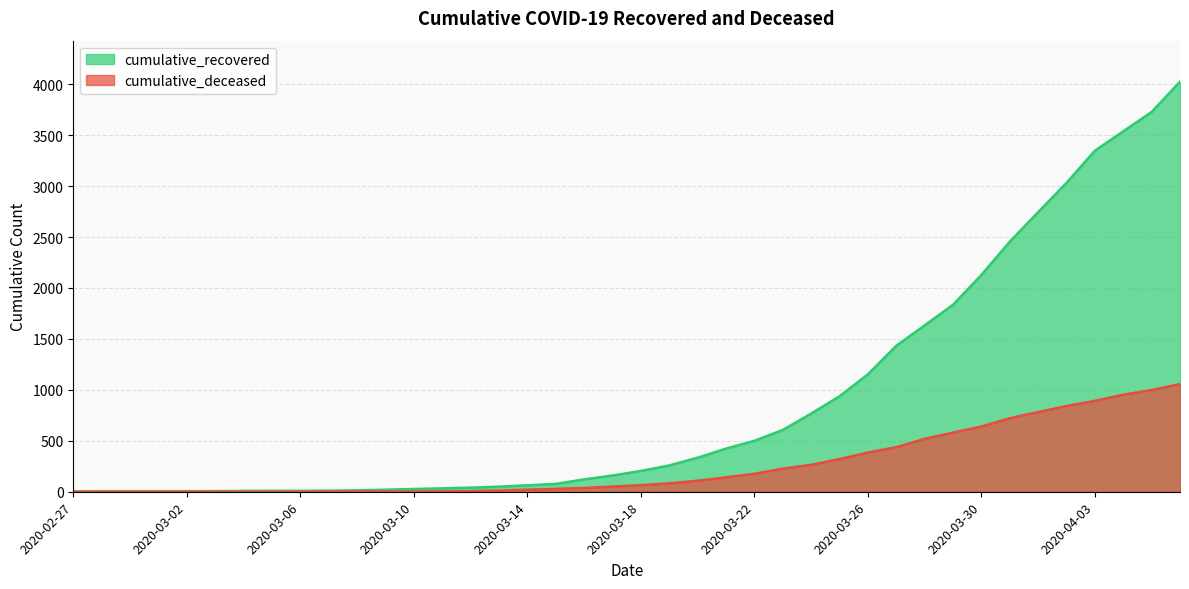

The value of cumulative_deceased at 2020-03-11 is 4. True or false?

True